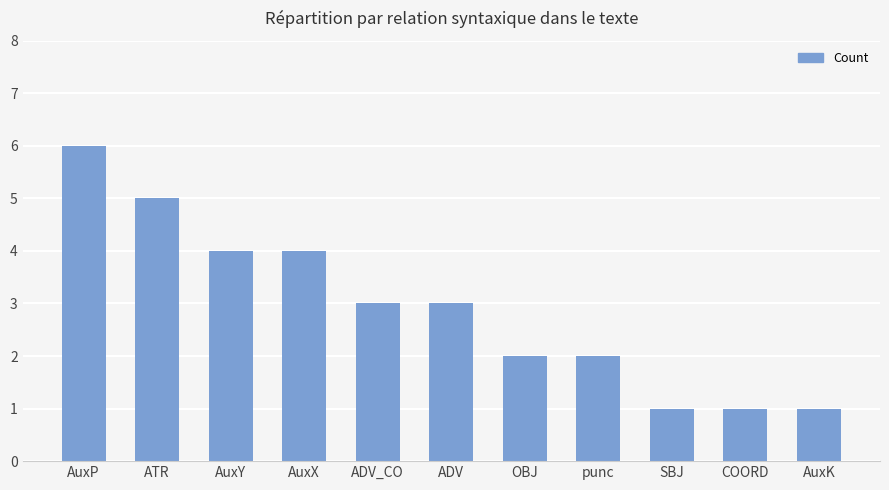

What is the minimum value shown in the chart?

1